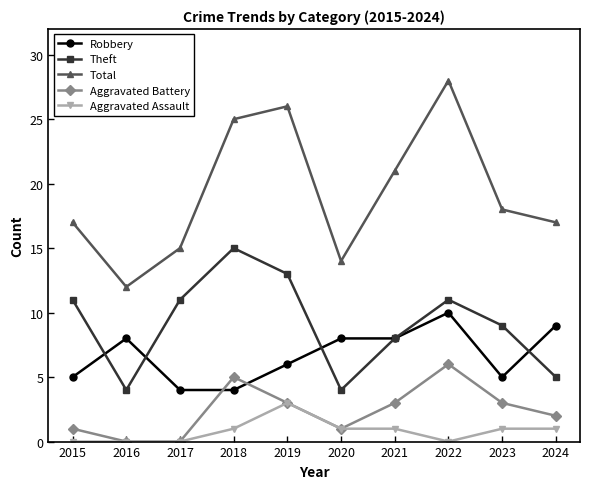

At which category does Total reach its first local peak?

2019